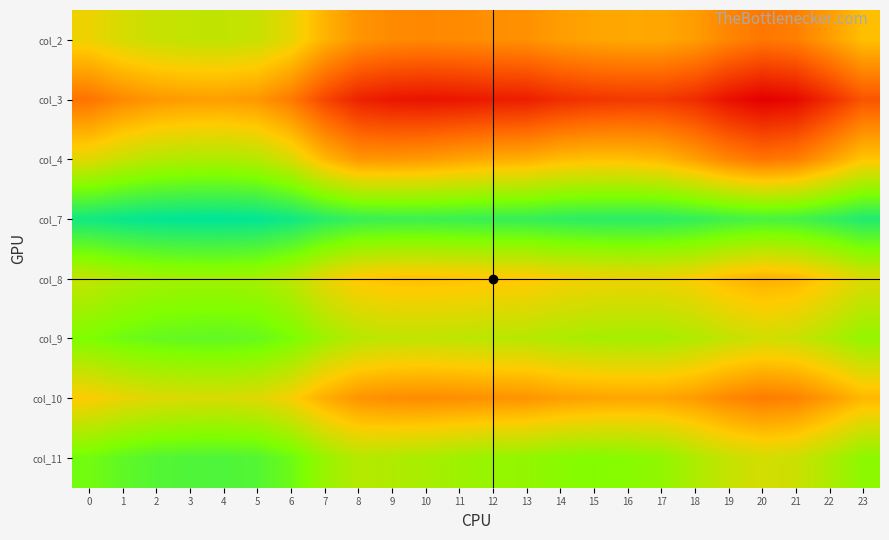

Reading left to right, list all the values displayed in this chart.

col_2: 0=1.0	1=1.0	2=1.0	3=1.0	4=1.0	5=1.0	6=1.0	7=1.0	8=1.0	9=1.0	10=1.0	11=1.0	12=1.0	13=1.0	14=1.0	15=1.0	16=1.0	17=1.0	18=1.0	19=1.0	20=1.0	21=1.0	22=1.0	23=1.0
col_3: 0=1.0	1=1.0	2=1.0	3=1.0	4=1.0	5=1.0	6=1.0	7=1.0	8=1.0	9=1.0	10=1.0	11=1.0	12=1.0	13=1.0	14=1.0	15=1.0	16=1.0	17=1.0	18=1.0	19=1.0	20=1.0	21=1.0	22=1.0	23=1.0
col_4: 0=1.0	1=1.0	2=1.0	3=1.0	4=1.0	5=1.0	6=1.0	7=1.0	8=1.0	9=1.0	10=1.0	11=1.0	12=1.0	13=1.0	14=1.0	15=1.0	16=1.0	17=1.0	18=1.0	19=1.0	20=1.0	21=1.0	22=1.0	23=1.0
col_7: 0=1.1	1=1.1	2=1.1	3=1.1	4=1.1	5=1.1	6=1.1	7=1.0	8=1.0	9=1.0	10=1.0	11=1.0	12=1.0	13=1.0	14=1.0	15=1.0	16=1.0	17=1.0	18=1.0	19=1.0	20=1.0	21=1.0	22=1.0	23=1.1
col_8: 0=1.0	1=1.0	2=1.0	3=1.0	4=1.0	5=1.0	6=1.0	7=1.0	8=1.0	9=1.0	10=1.0	11=1.0	12=1.0	13=1.0	14=1.0	15=1.0	16=1.0	17=1.0	18=1.0	19=1.0	20=1.0	21=1.0	22=1.0	23=1.0
col_9: 0=1.0	1=1.0	2=1.0	3=1.0	4=1.0	5=1.0	6=1.0	7=1.0	8=1.0	9=1.0	10=1.0	11=1.0	12=1.0	13=1.0	14=1.0	15=1.0	16=1.0	17=1.0	18=1.0	19=1.0	20=1.0	21=1.0	22=1.0	23=1.0
col_10: 0=1.0	1=1.0	2=1.0	3=1.0	4=1.0	5=1.0	6=1.0	7=1.0	8=1.0	9=1.0	10=1.0	11=1.0	12=1.0	13=1.0	14=1.0	15=1.0	16=1.0	17=1.0	18=1.0	19=1.0	20=1.0	21=1.0	22=1.0	23=1.0
col_11: 0=1.0	1=1.0	2=1.0	3=1.0	4=1.0	5=1.0	6=1.0	7=1.0	8=1.0	9=1.0	10=1.0	11=1.0	12=1.0	13=1.0	14=1.0	15=1.0	16=1.0	17=1.0	18=1.0	19=1.0	20=1.0	21=1.0	22=1.0	23=1.0